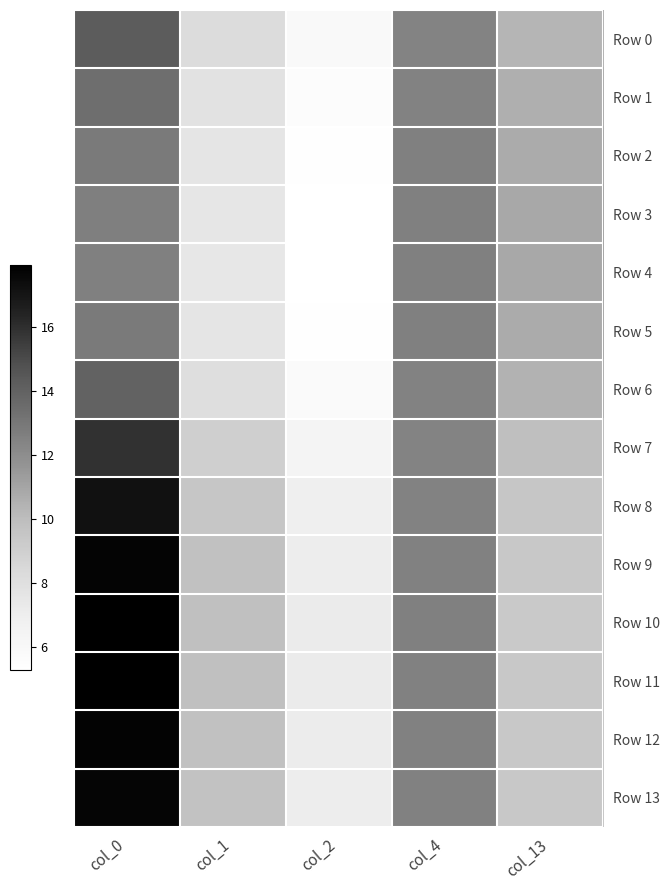

Which series has the widest spread of values?

Row 10